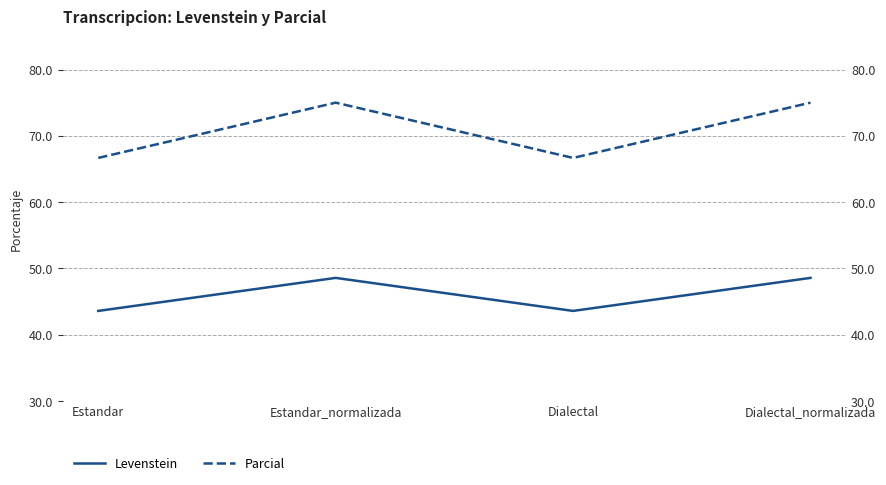

What is the average value of the Parcial series?

70.8